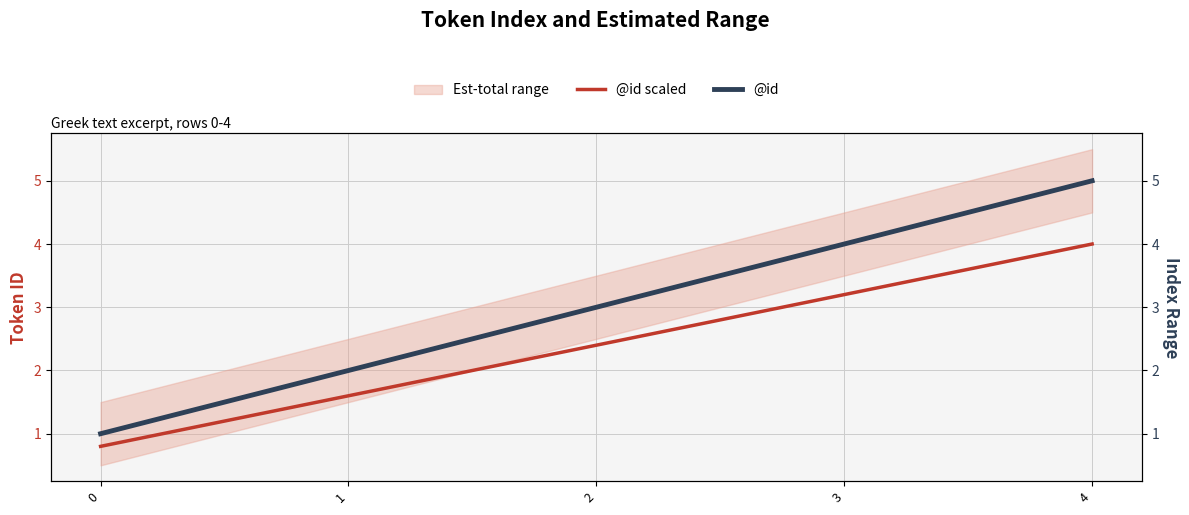

Which series has the widest spread of values?

@id